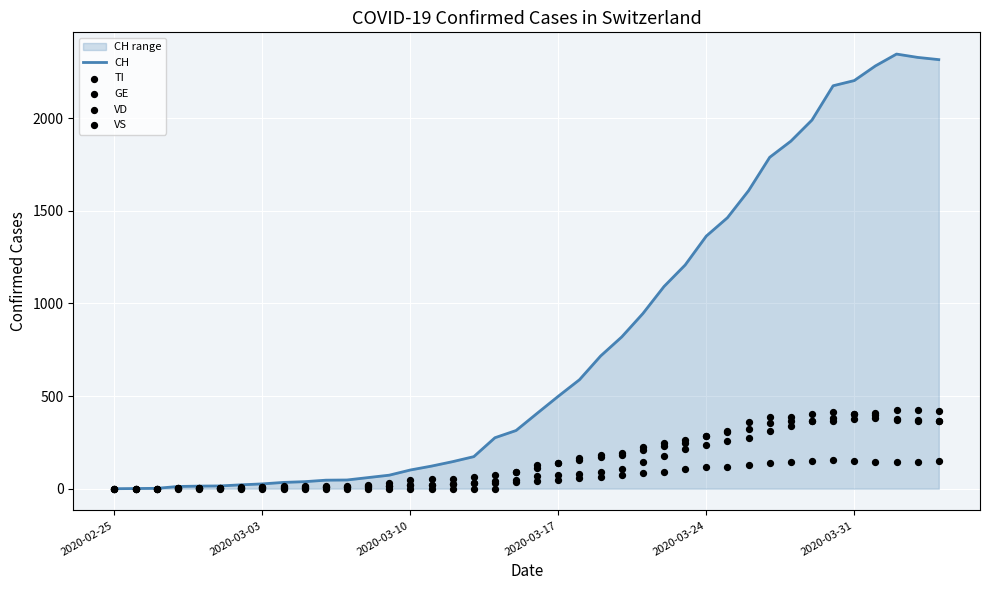

At how many categories does at least one series exceed 1158?

13